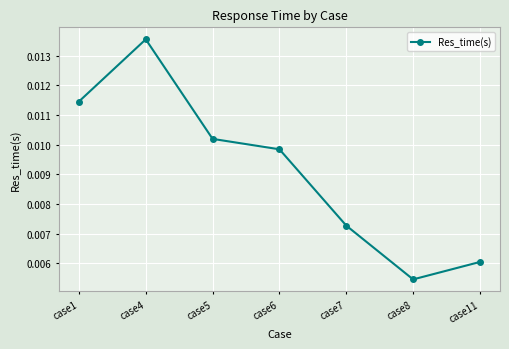

Which has a higher value, case5 or case6?

case5